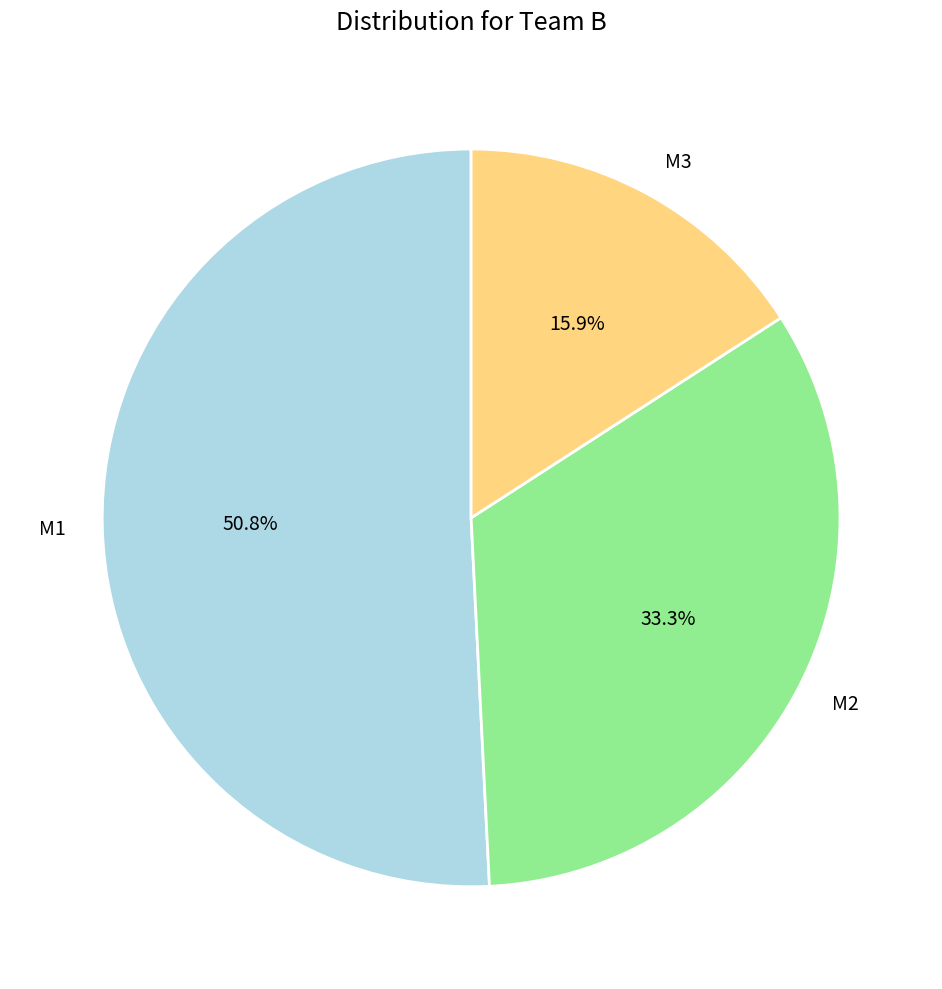

To the nearest percent, what portion does M2 represent?

33%